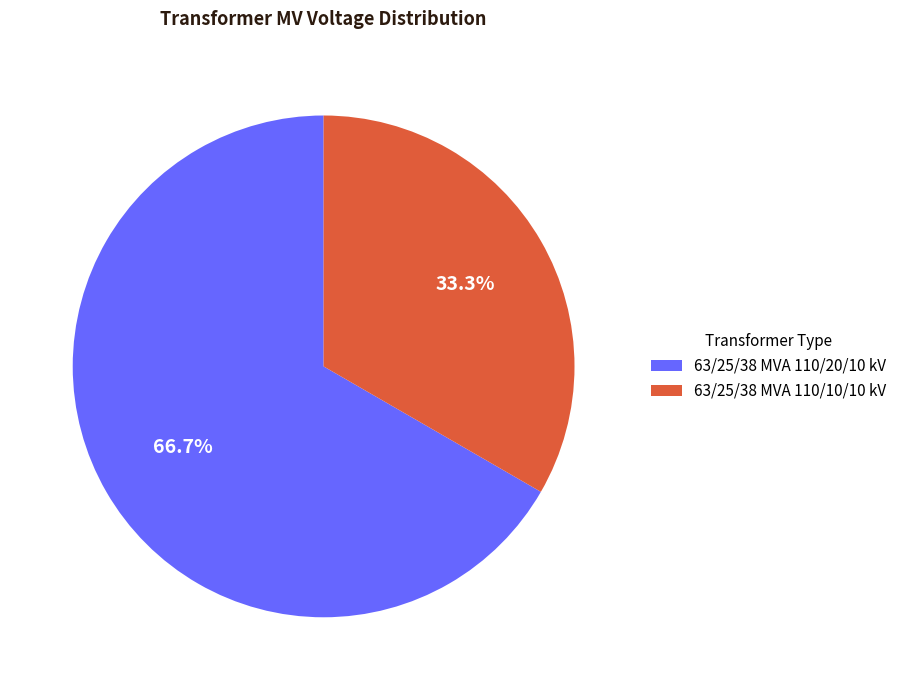

How many segments does this pie chart have?

2